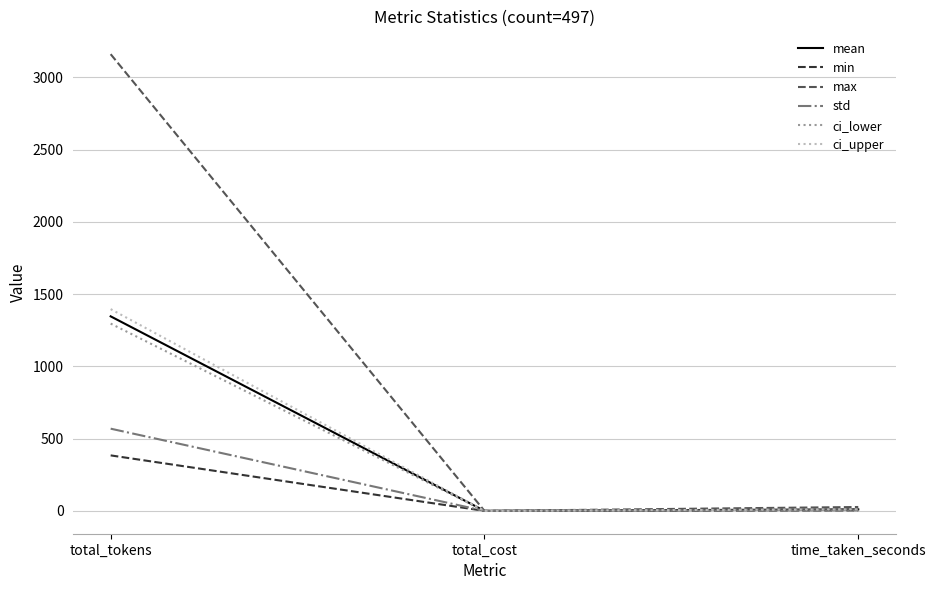

Which series changed the most between total_tokens and time_taken_seconds?

max